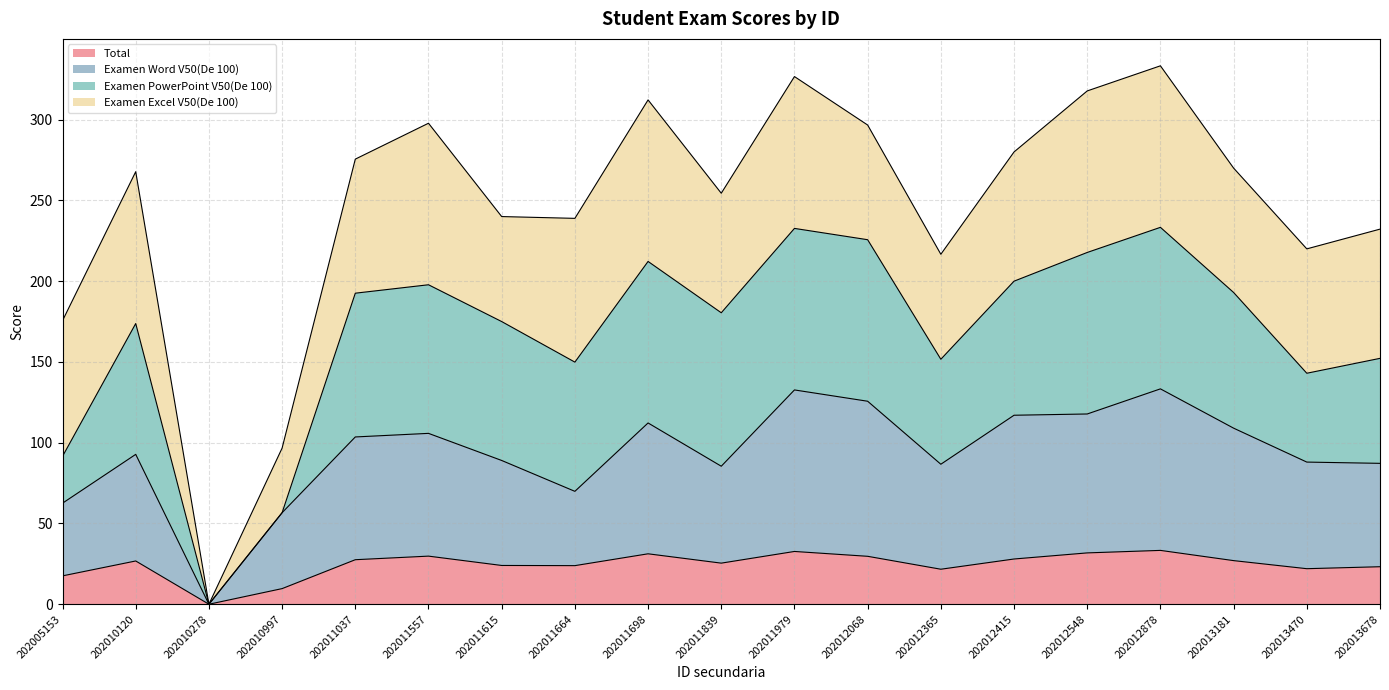

Which category has the lowest value in the Total series?

202010278